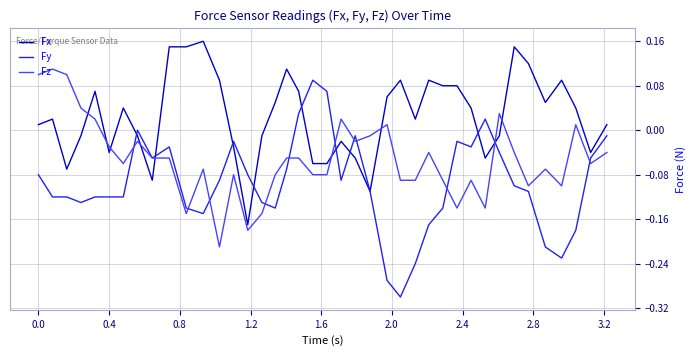

How many lines are shown in the chart?

3